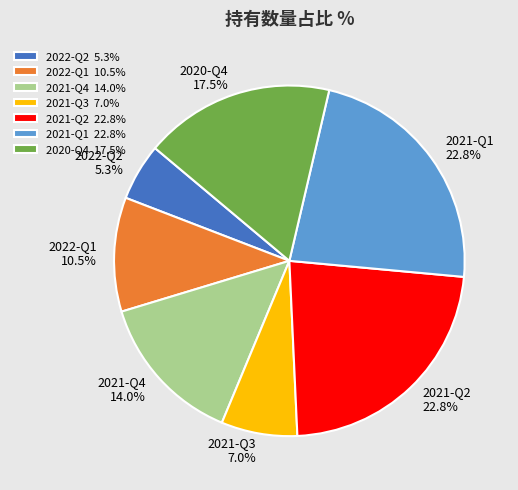

To the nearest percent, what is the average slice percentage?

14%